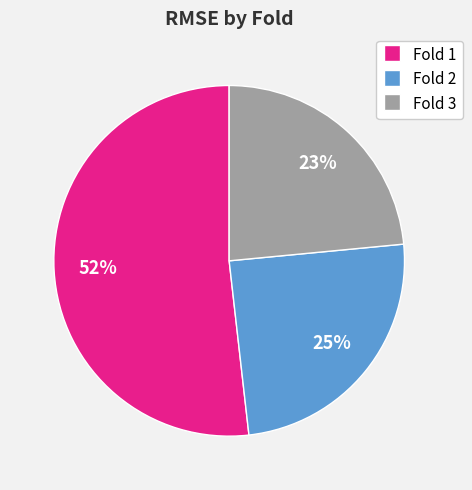

Is it true that Fold 3 is 14% of the pie?

False